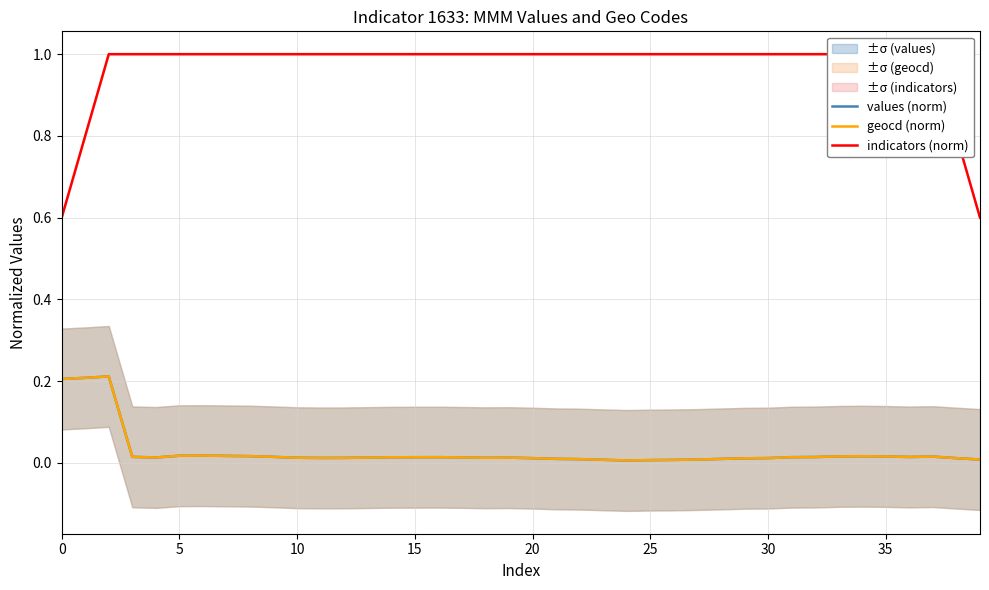

In geocd (norm), how many points are lower than both neighbors (excluding endpoints)?

5